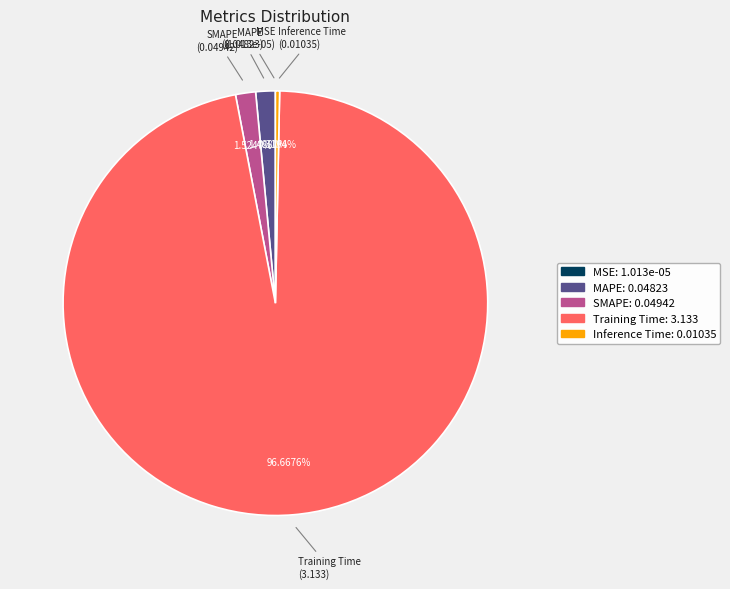

Does any single category account for the majority?

Yes